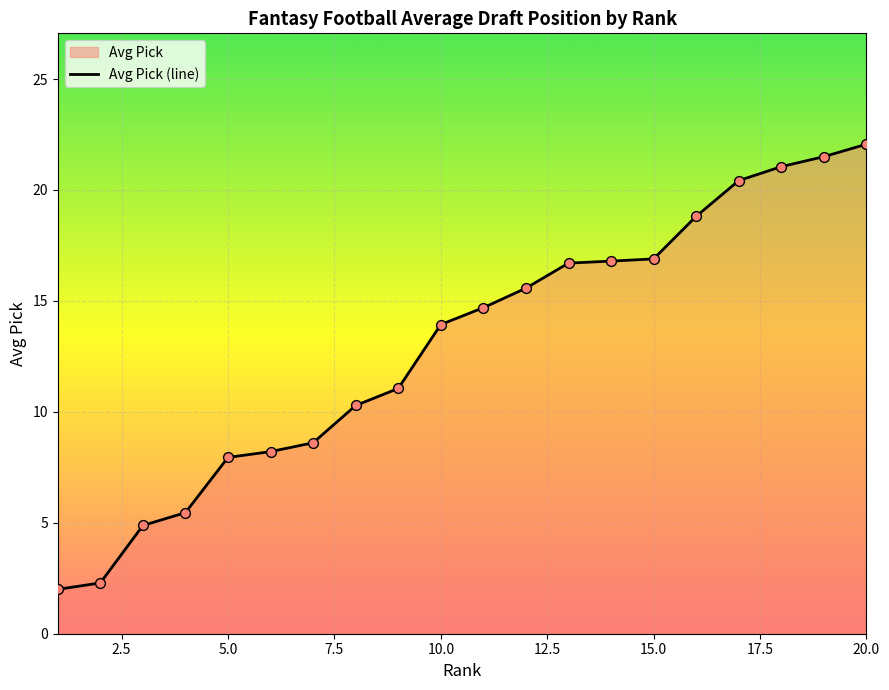

What is the ratio of the value at 11 to the value at 12?

0.9